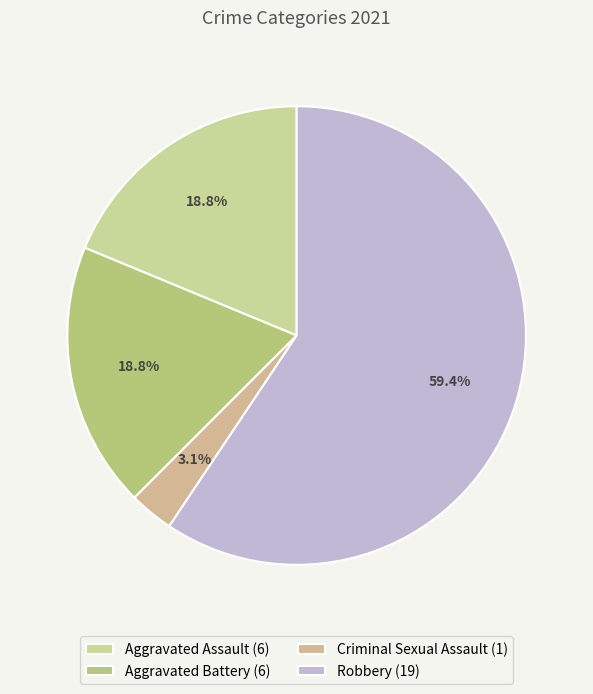

True or false: Robbery accounts for 59% of the total.

True